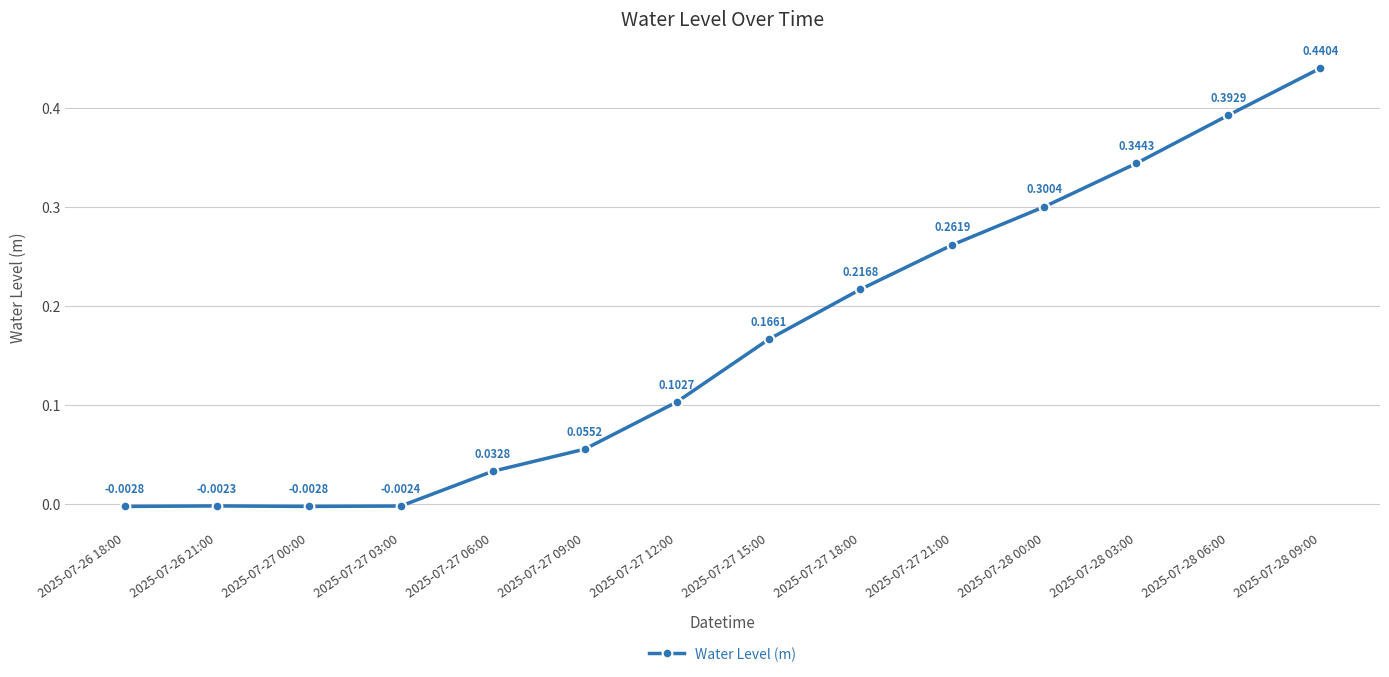

True or false: there are more than 2 points higher than both neighbors.

False